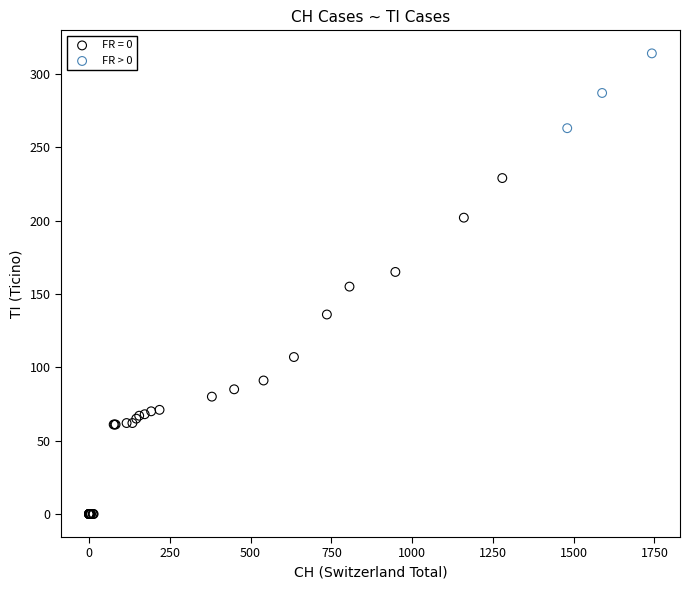

Which series contains the highest Y value?

FR > 0